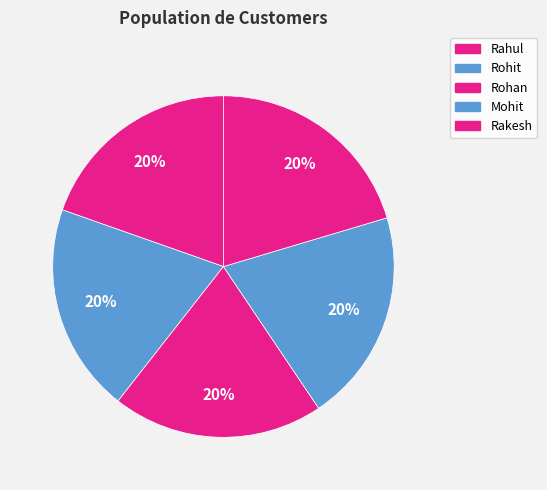

How many slices are in this pie chart?

5